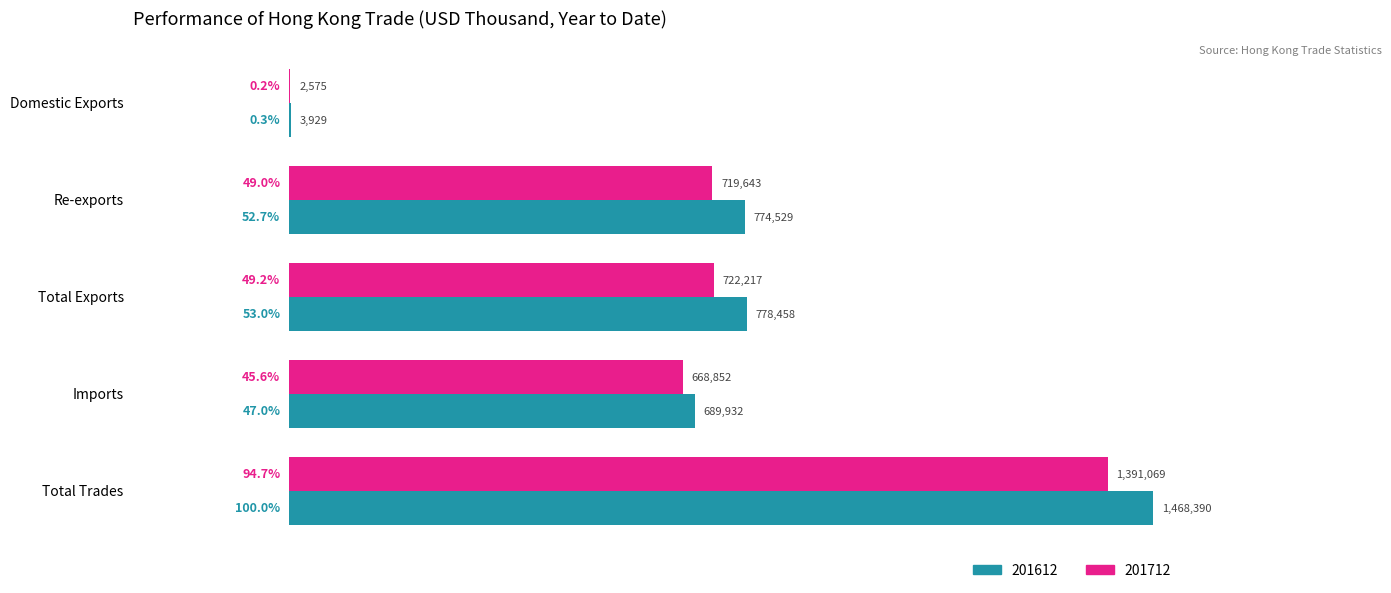

At Re-exports, list the series in order from smallest to largest.

201712, 201612